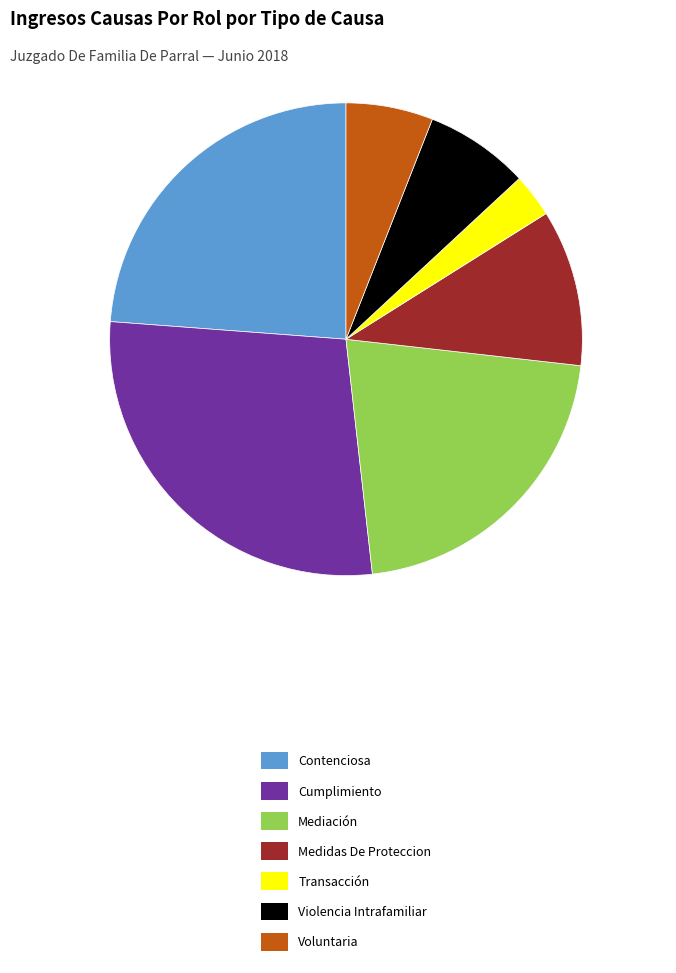

How many segments does this pie chart have?

7